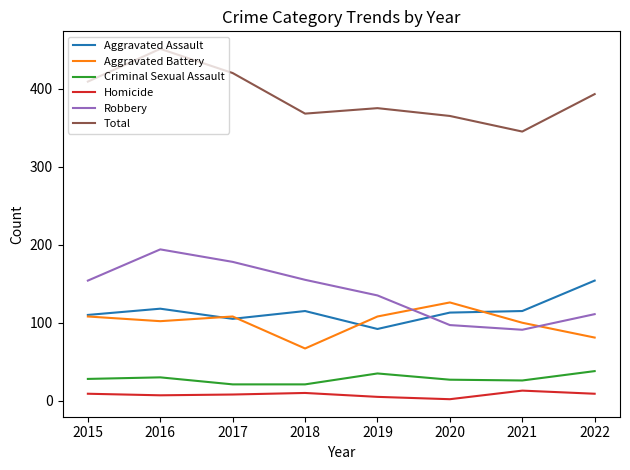

Which series changed the most between 2015 and 2021?

Total